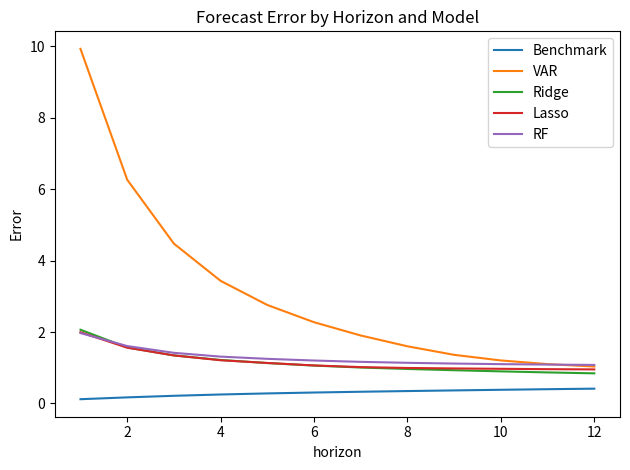

True or false: Benchmark and Ridge cross at least once.

False